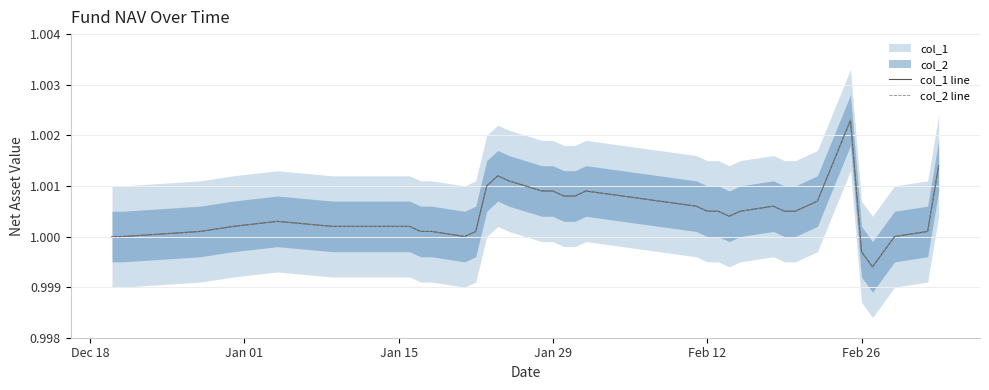

At how many categories does at least one series exceed 1?

33